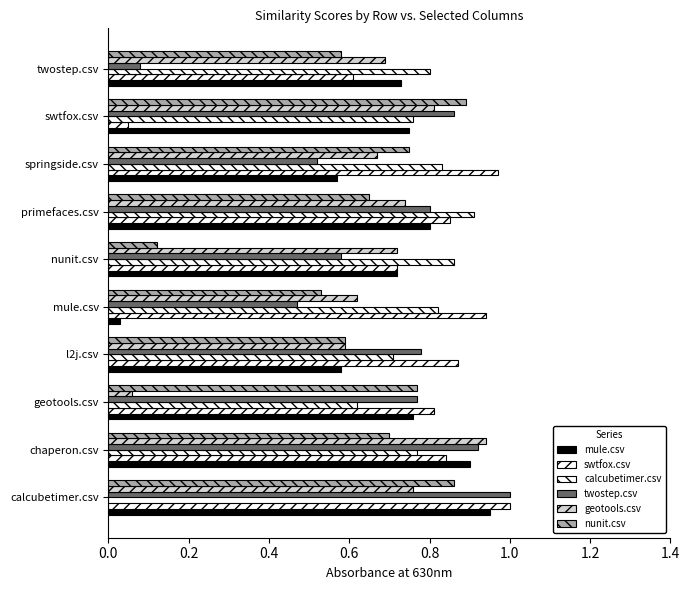

Count the number of categories in the chart.

10